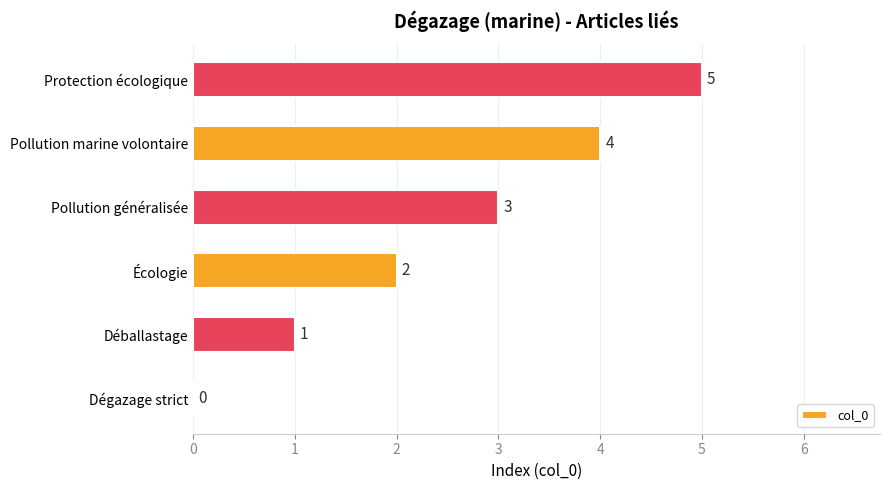

How many values are between 1 and 4?

4